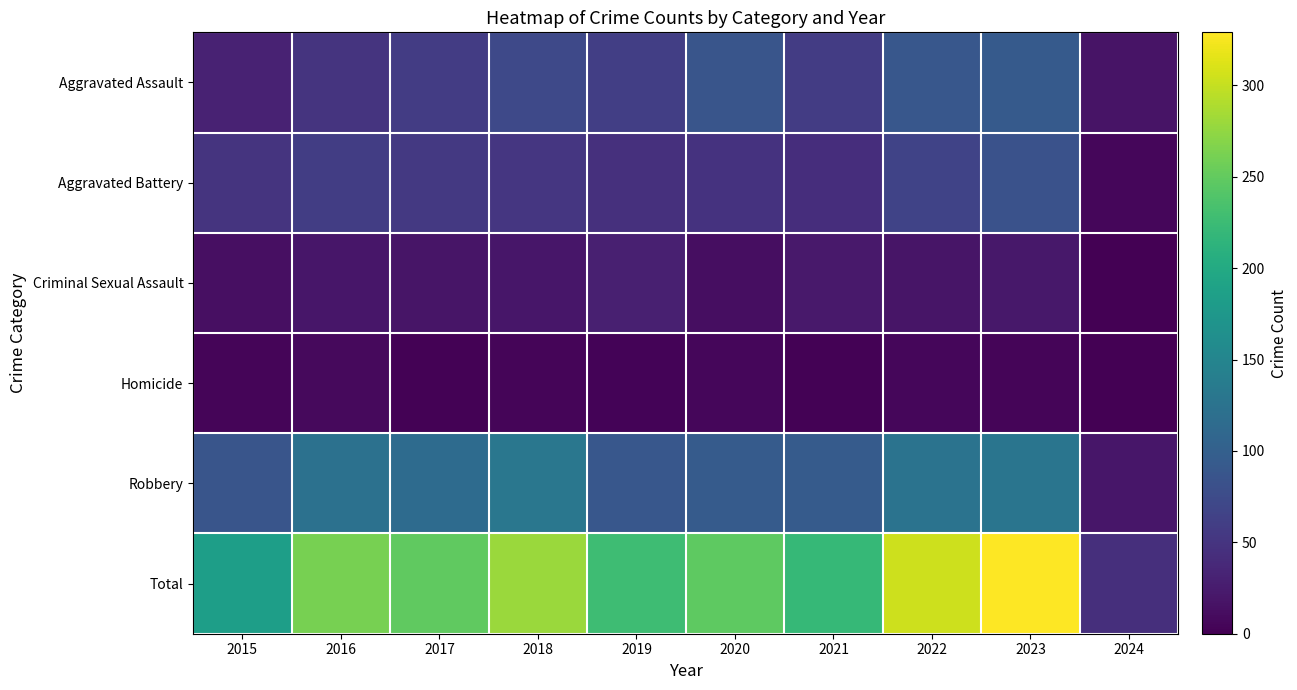

Which series has the largest total across all categories?

Total